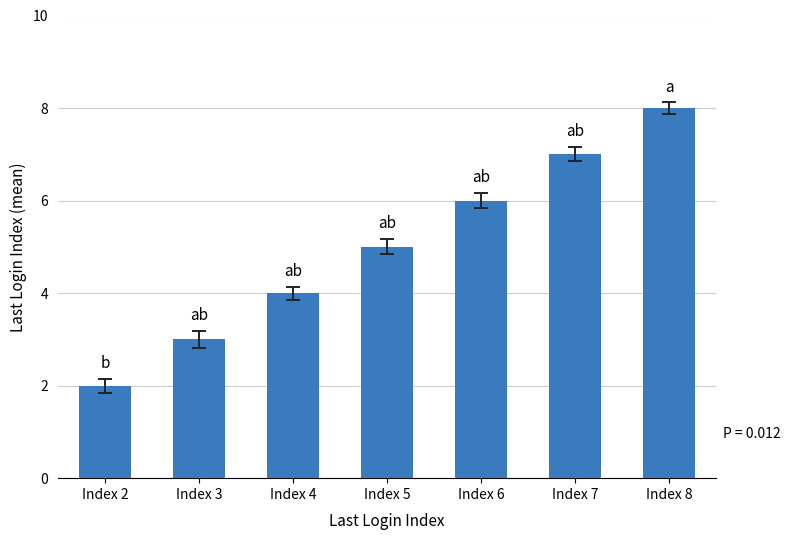

What is the difference between the values at Index 7 and Index 3?

4